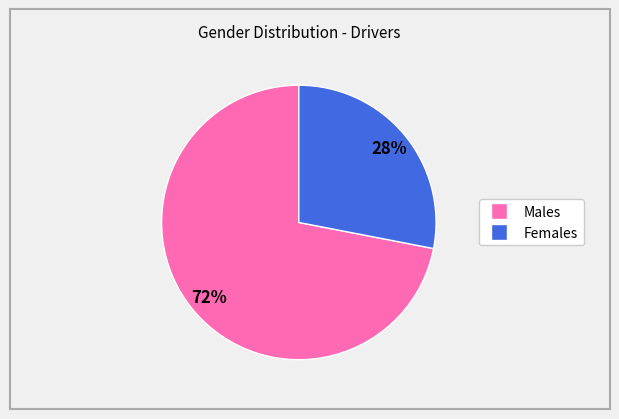

Is there a majority slice in this chart?

Yes